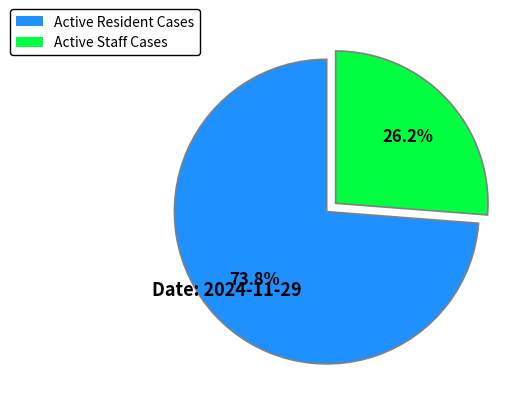

How many slices are in this pie chart?

2